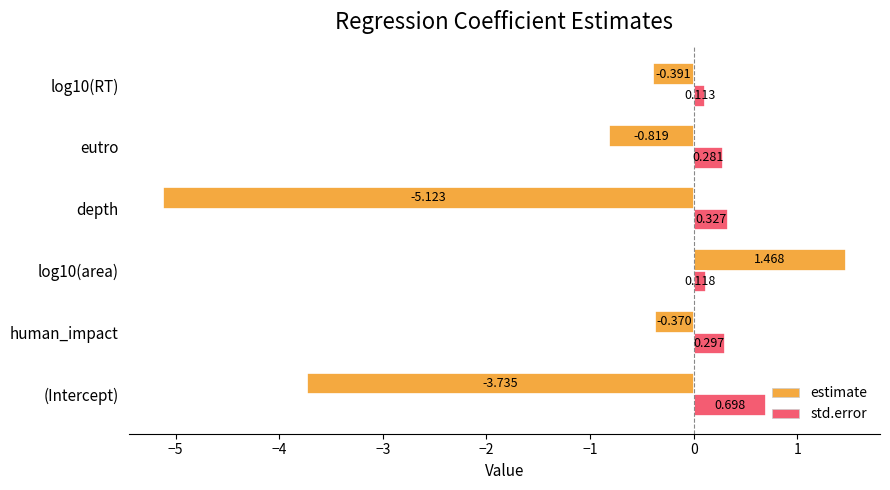

What is the difference between the maximum and minimum values in the std.error series?

0.6